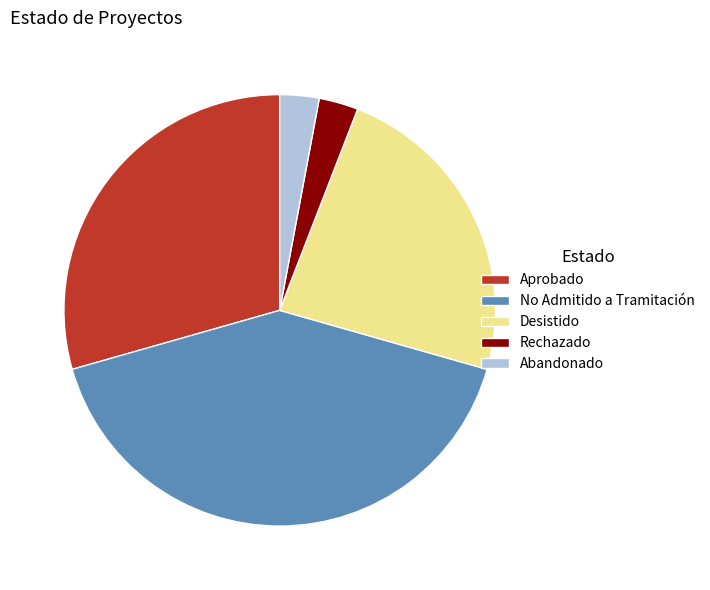

Does Desistido account for over 50% of the chart?

No